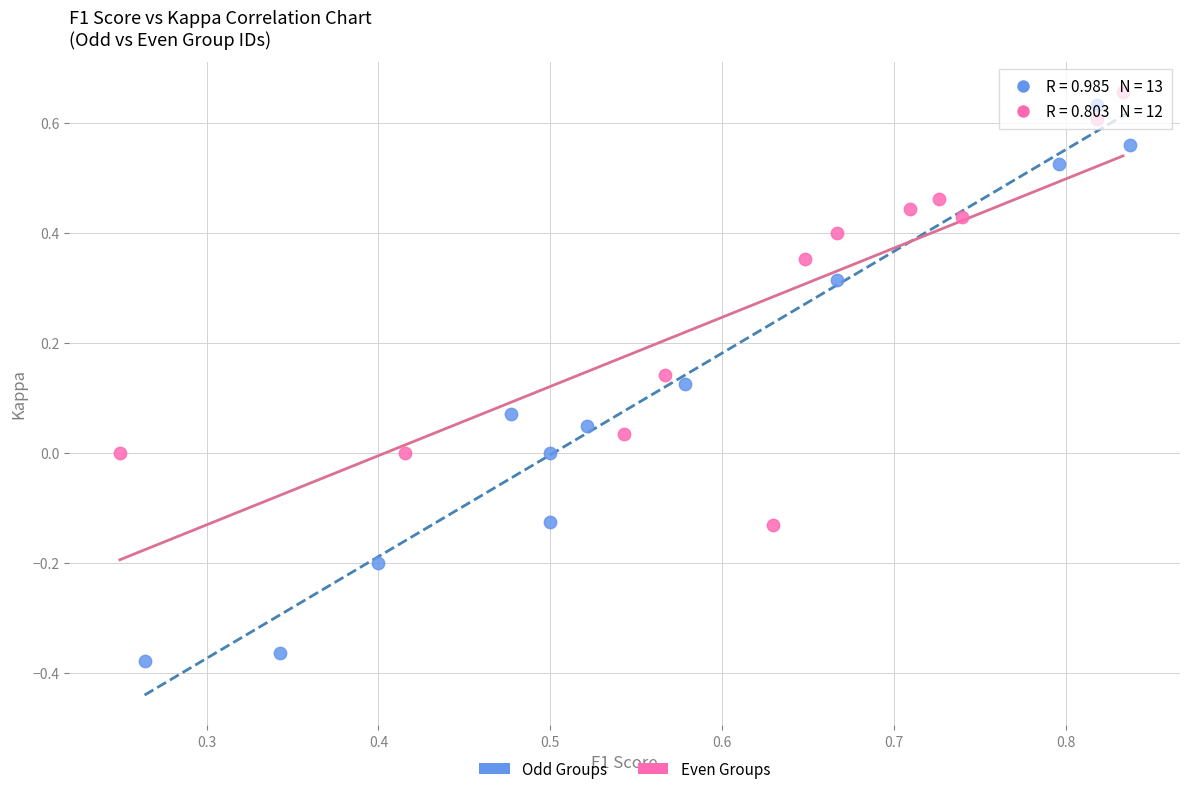

Which series reaches the minimum Y coordinate?

Odd Groups